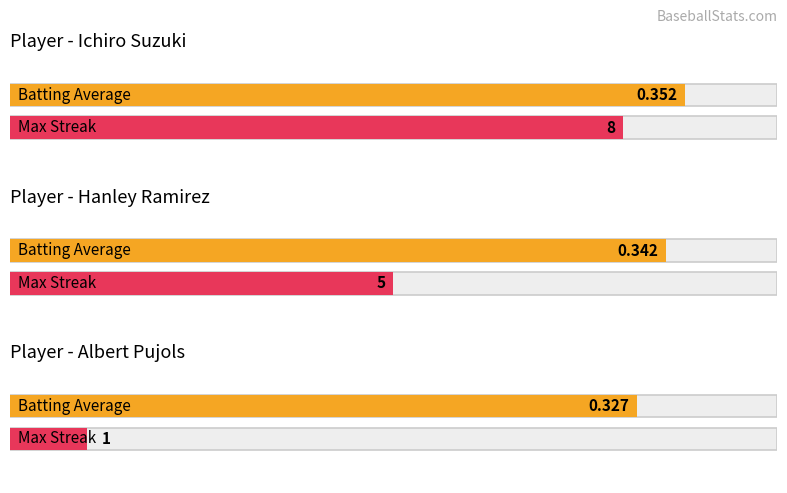

Where does the Max Streak series first go above 5?

Ichiro Suzuki